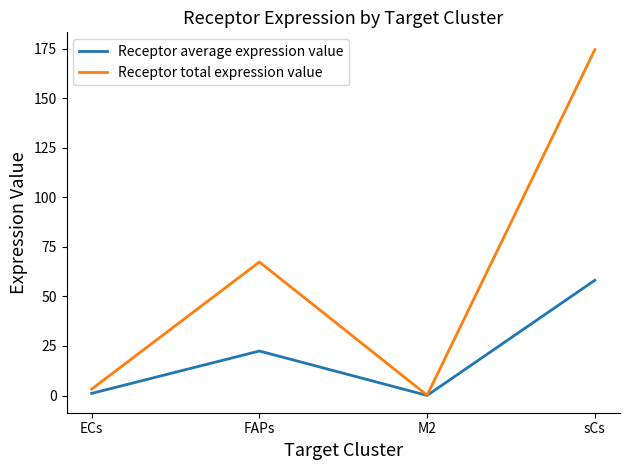

What position from the left is sCs?

4